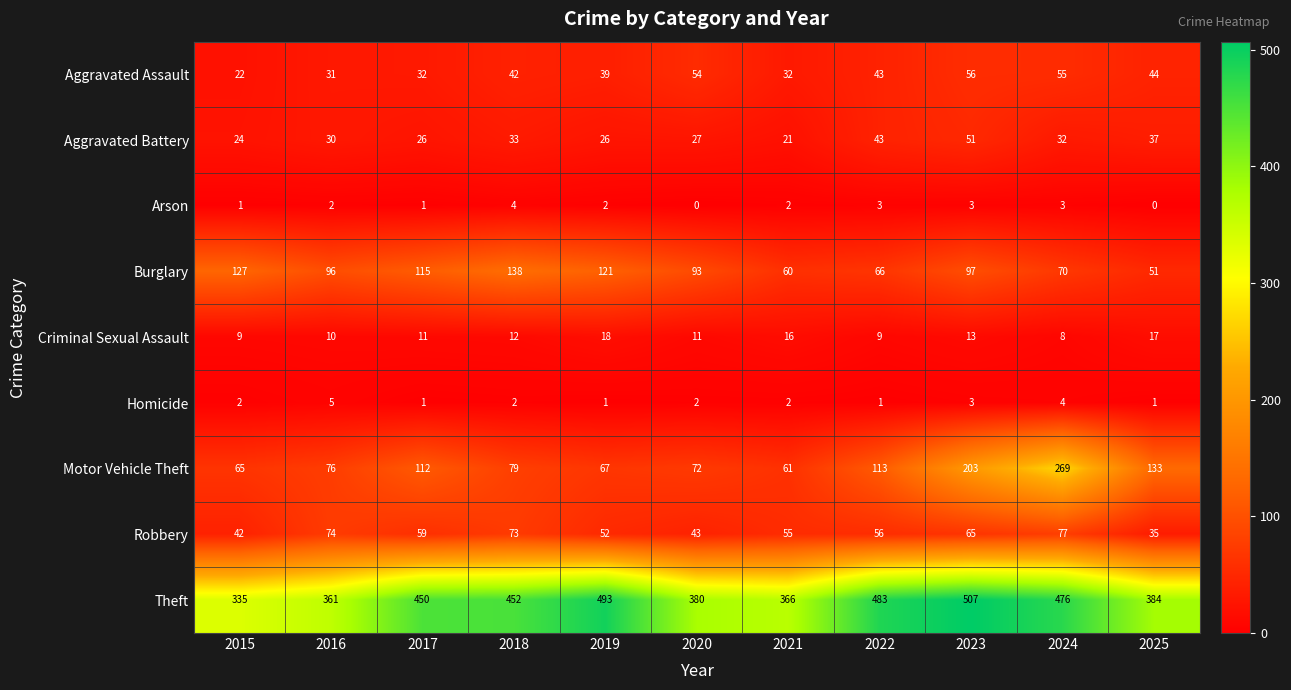

How many distinct data groups are displayed?

9